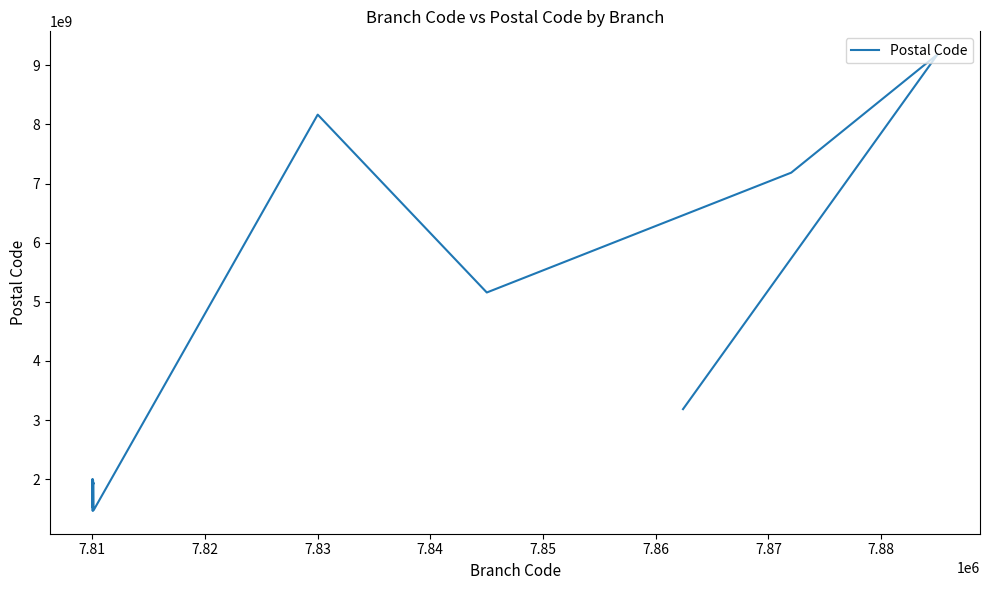

The chart shows a value of 2155054382 at 12. True or false?

False